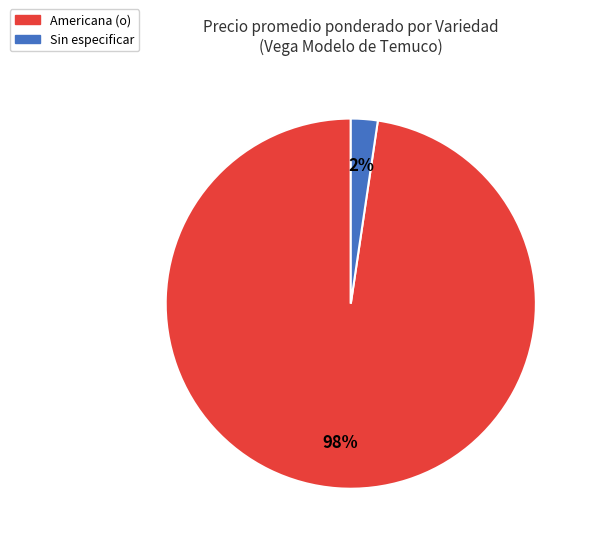

How many slices are in this pie chart?

2